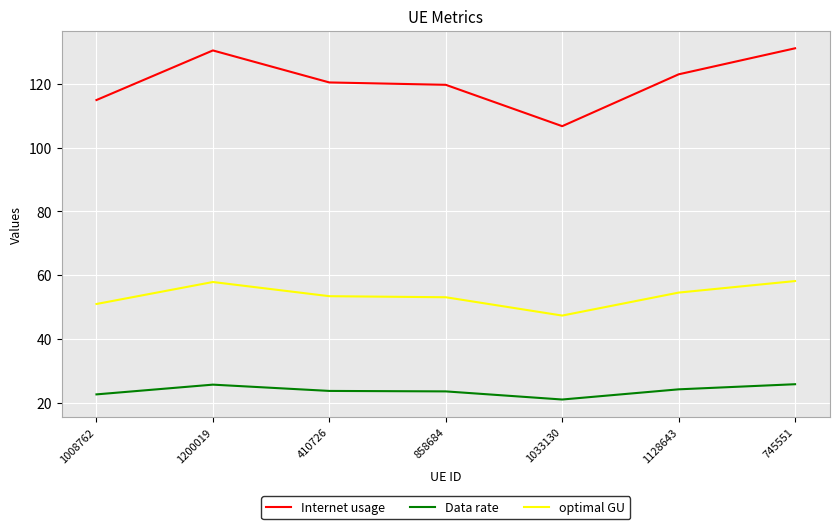

What is the spread (max minus min) of values at 858684?

96.2